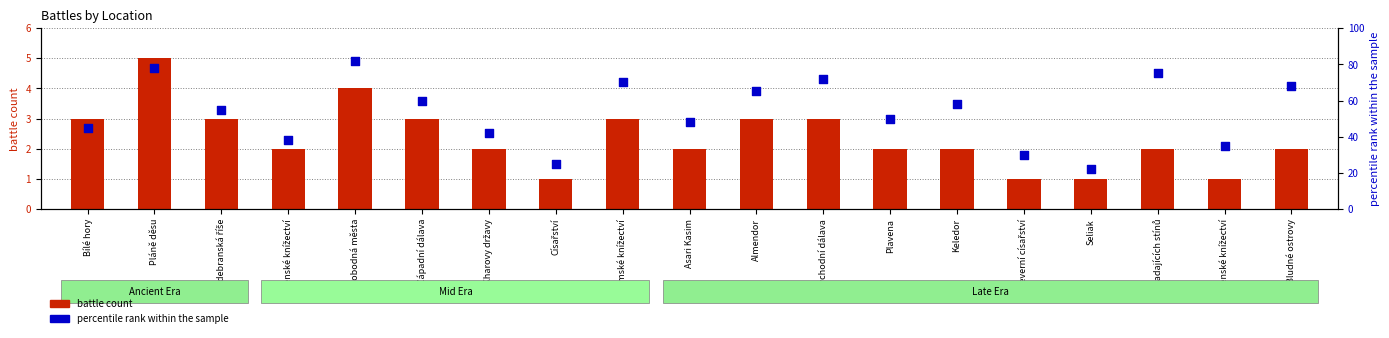

Which series has the widest spread of Y values?

percentile rank within the sample